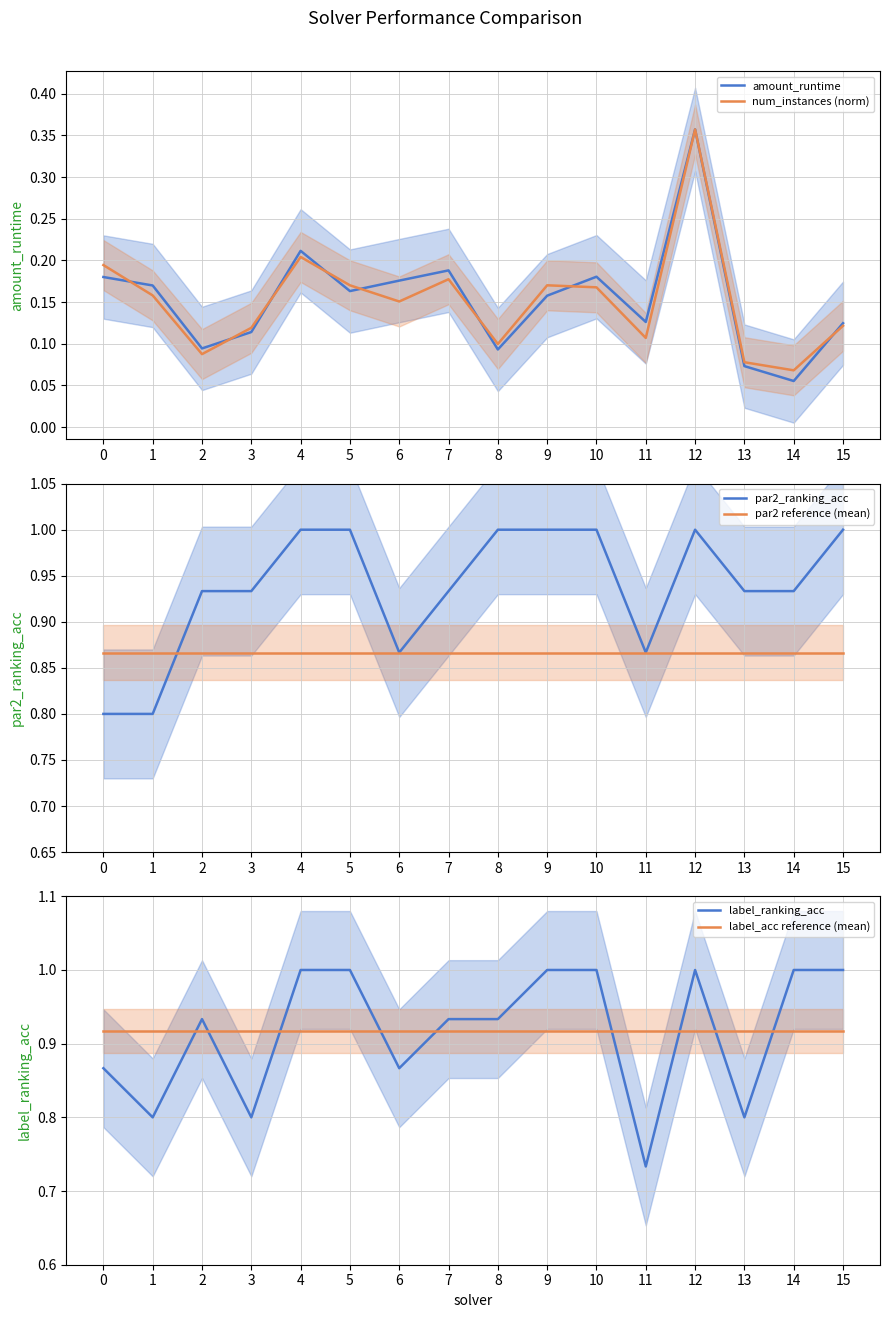

True or false: label_acc reference (mean) has a value of 0.9 at 1.

True